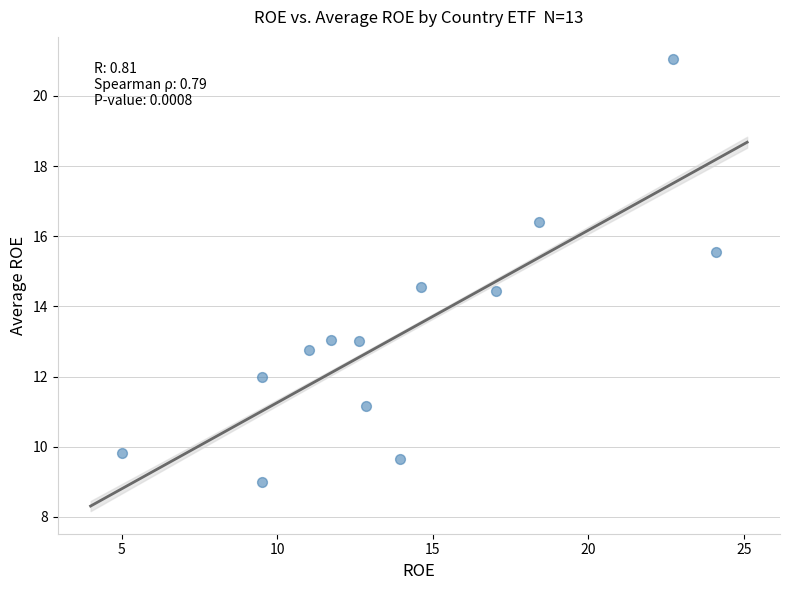

What is the range of Y values (max minus min)?

12.0